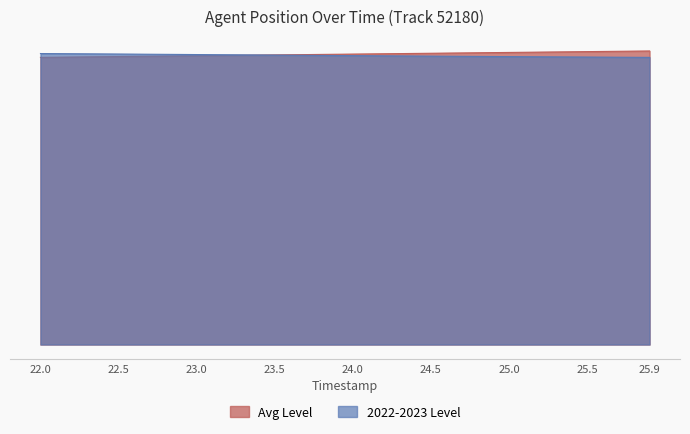

How many series are shown in this chart?

2